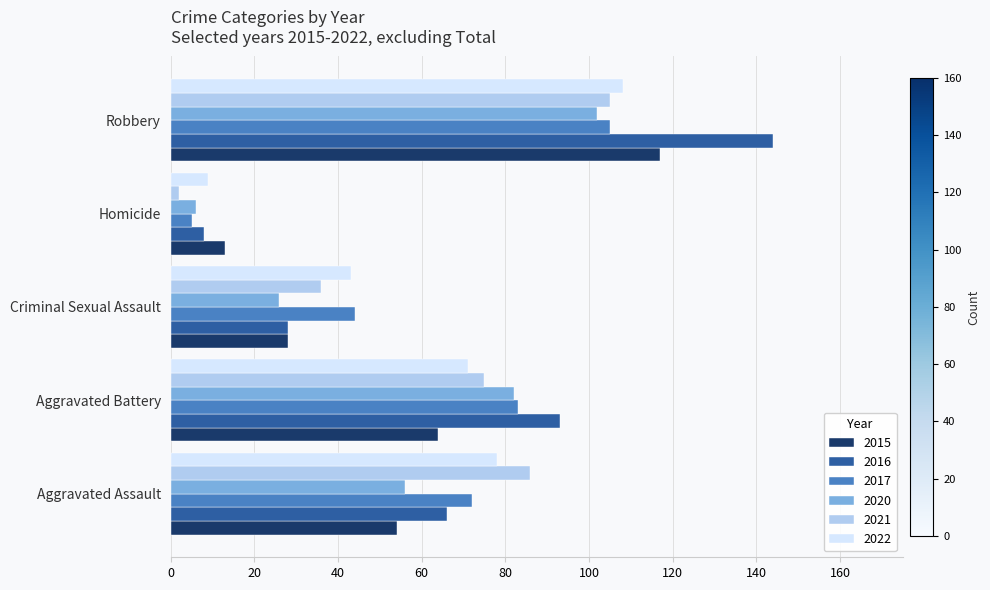

Count the number of data series in this chart.

6